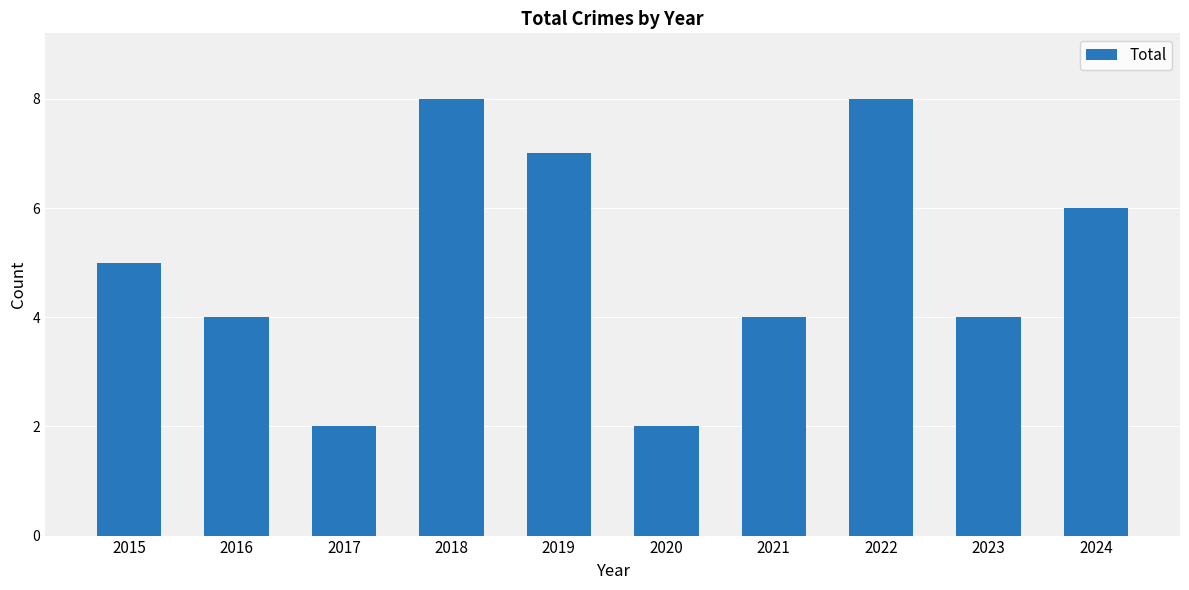

True or false: the data shows 4 at 2023.

True